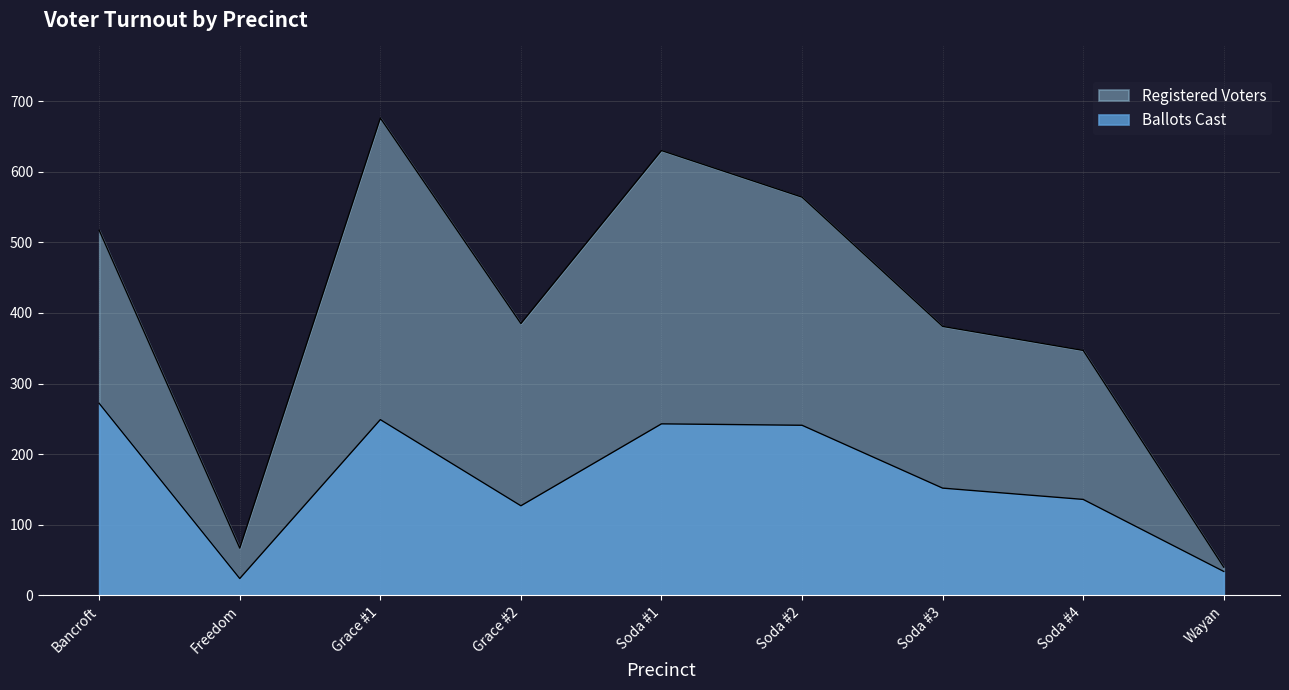

Is the value of Registered Voters at Soda #1 greater than the value of Ballots Cast at Grace #2?

Yes